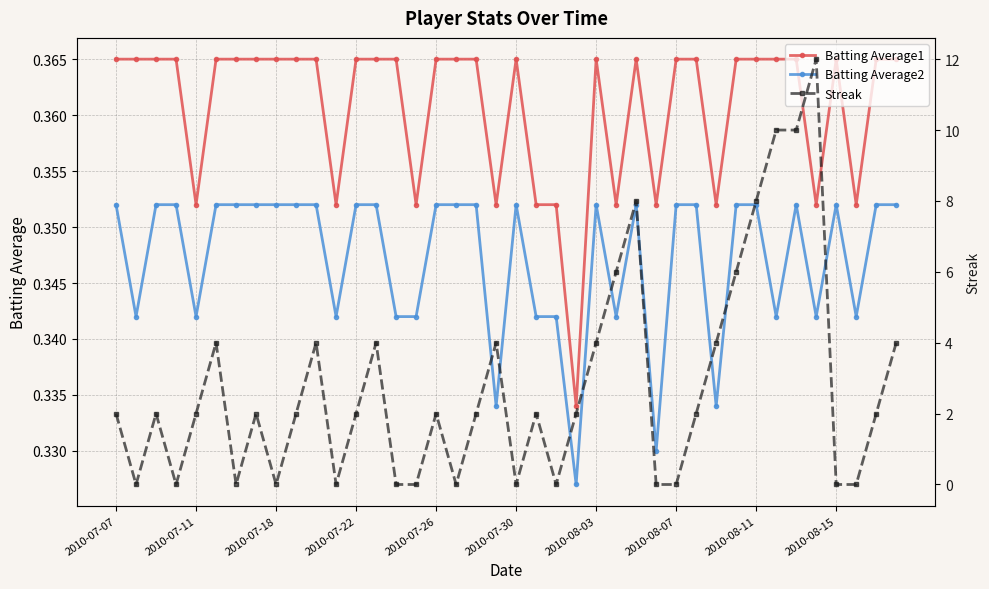

What is the sum of the Streak values at 34 and 13?

14.0